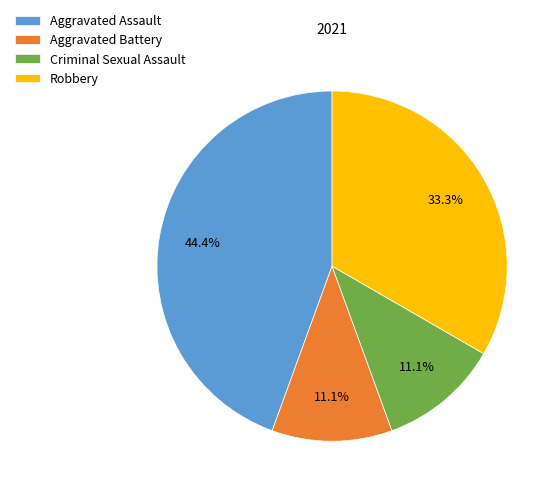

The Aggravated Battery slice represents 1% of the pie. True or false?

False